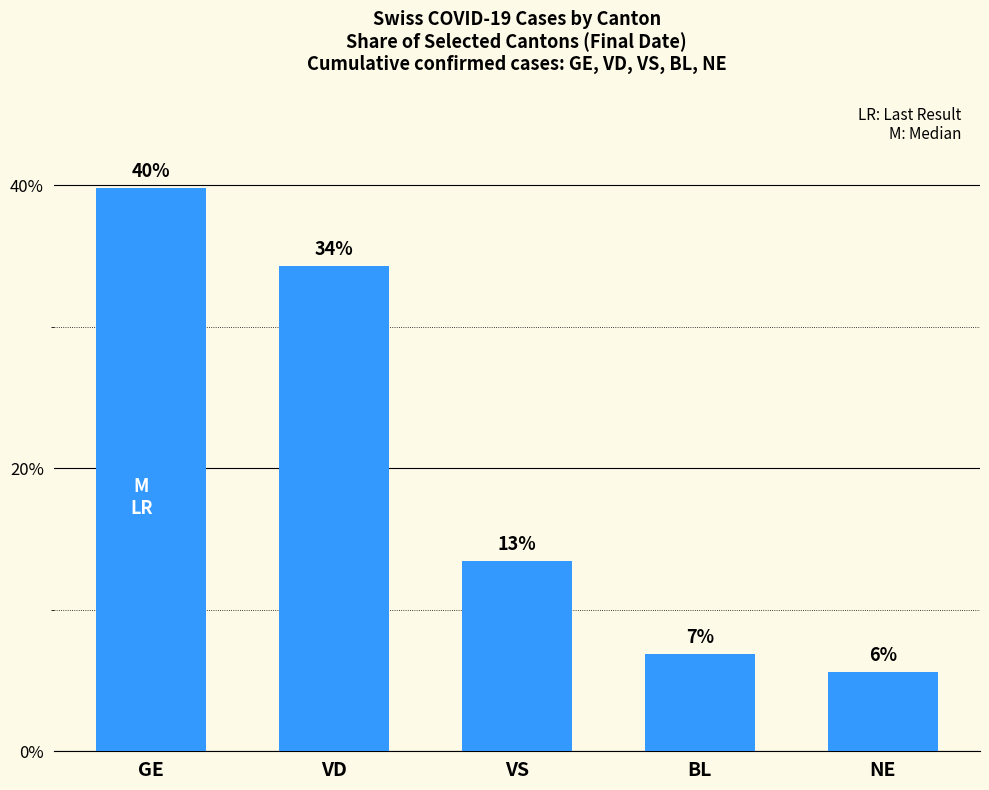

How many bars are there in total?

5